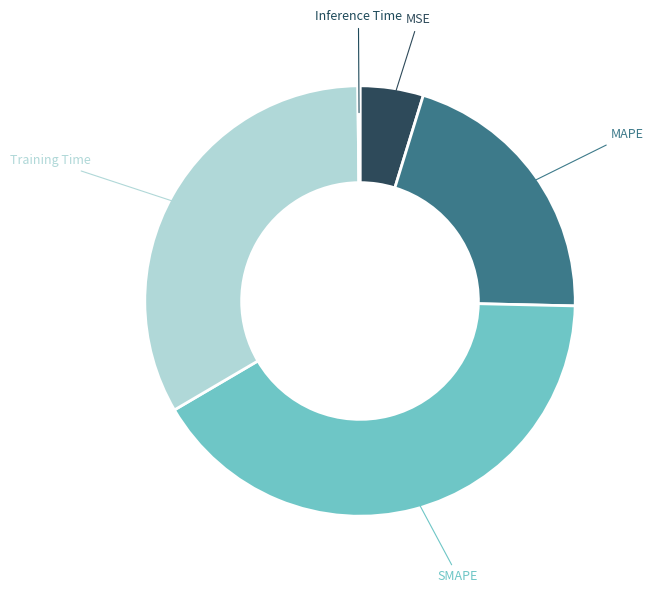

Which has a higher value, MAPE or MSE?

MAPE